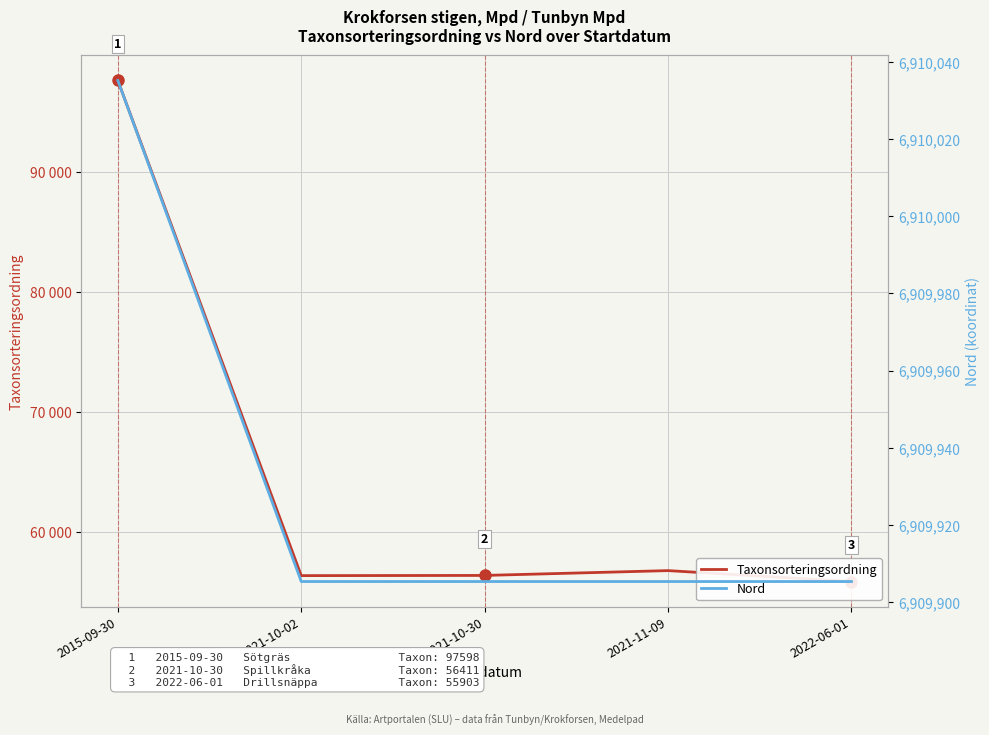

What is the difference between the maximum and minimum values in the Nord series?

129.8